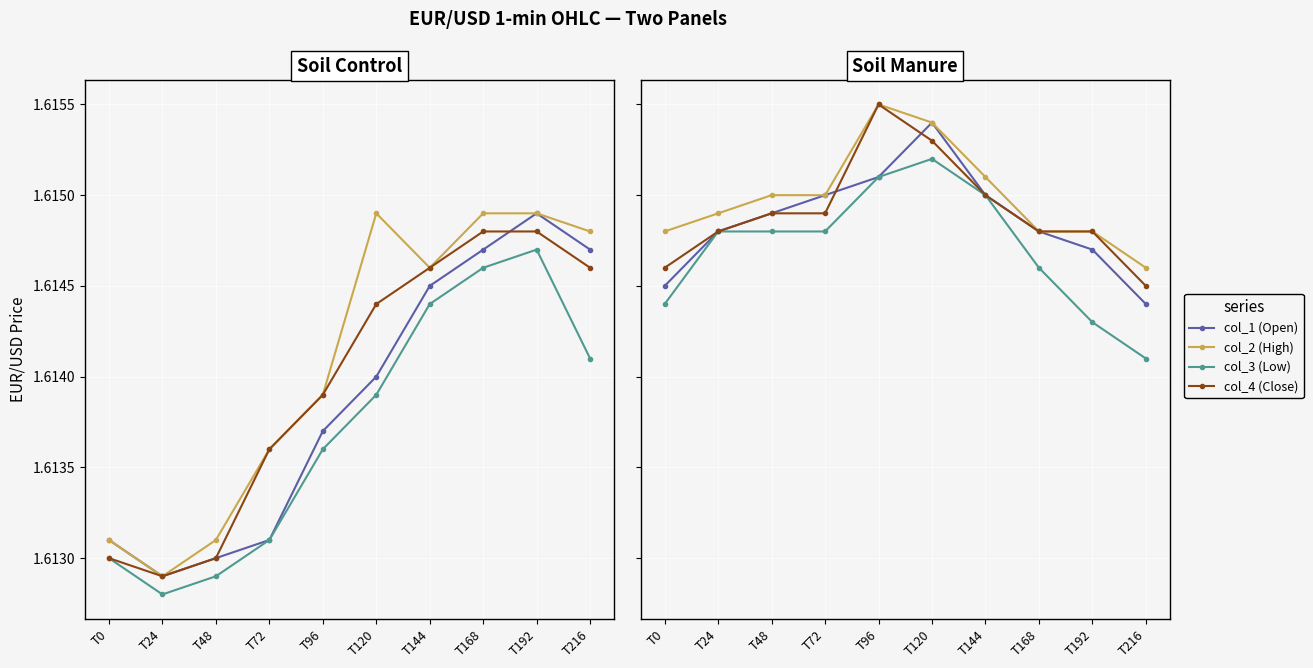

True or false: col_2 (High) has more than 0 points higher than both neighbors.

True